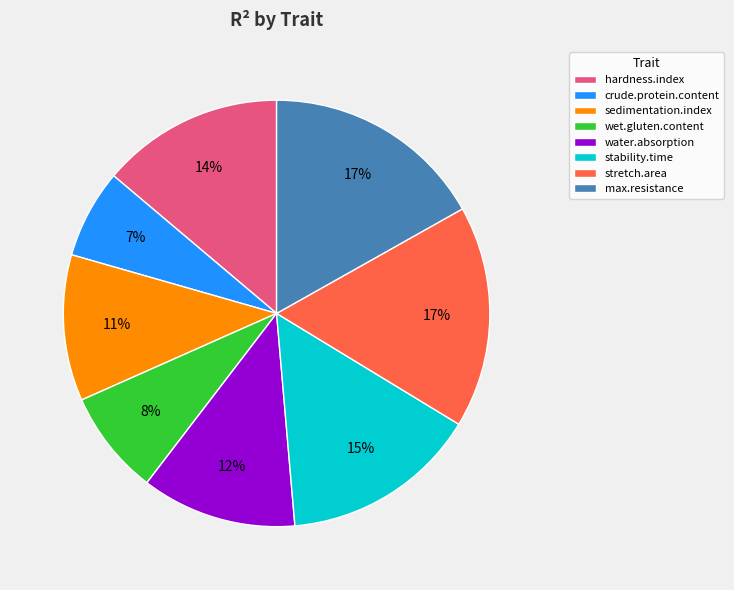

Does stability.time account for over 50% of the chart?

No